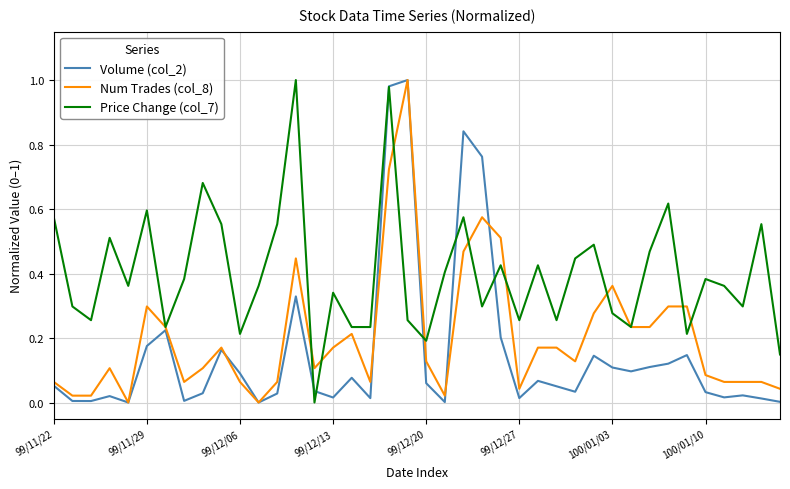

Which series has the largest total across all categories?

Price Change (col_7)